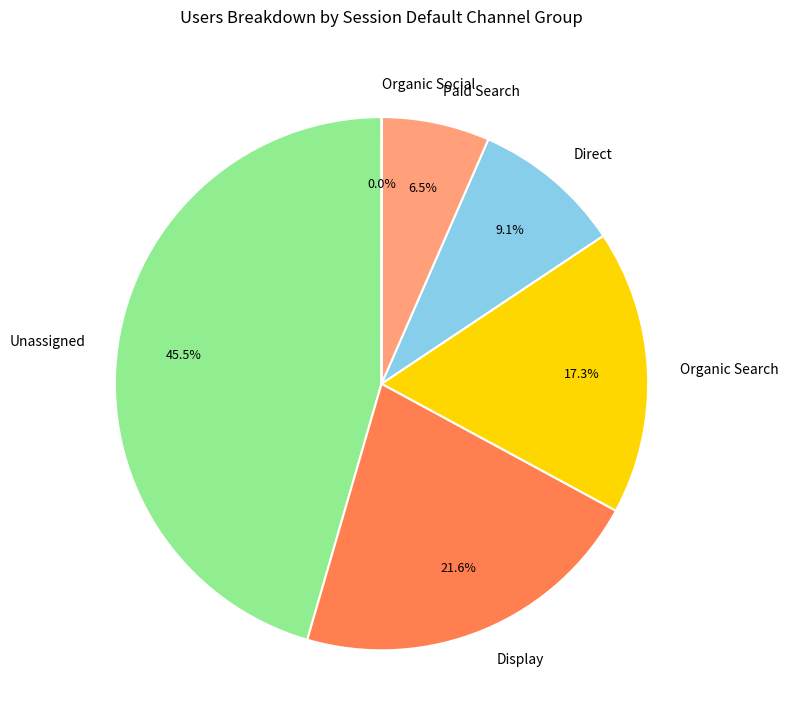

Does any single category account for the majority?

No